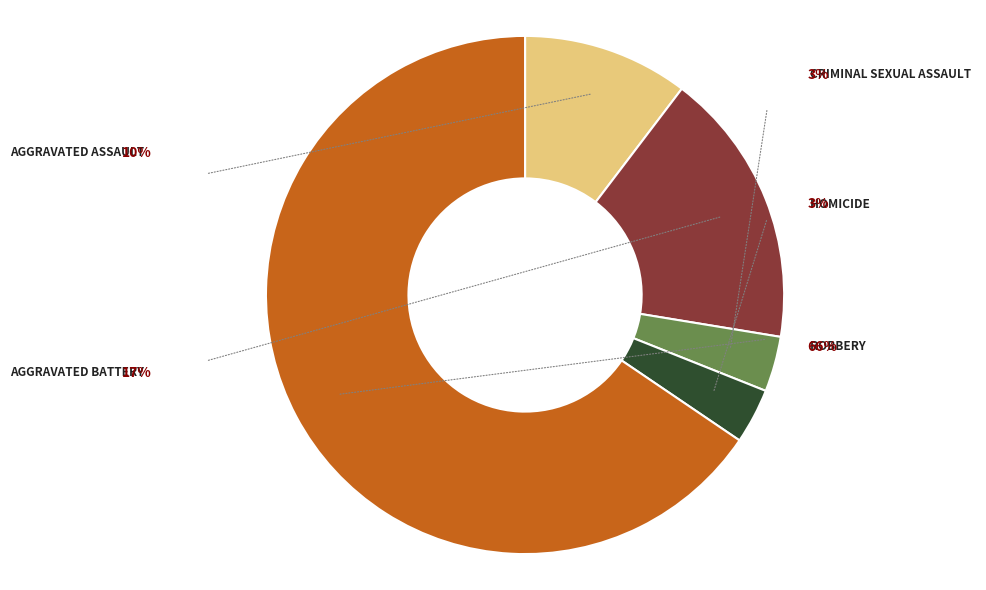

Count the number of slices in the pie.

5